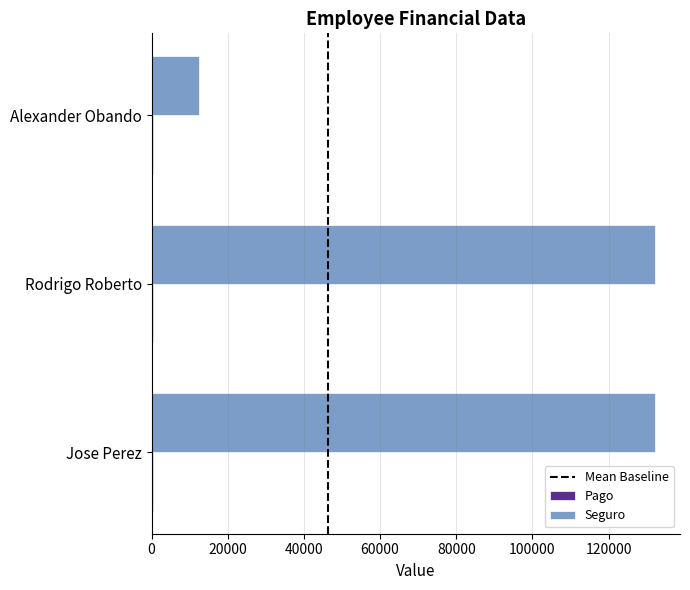

Which series has the largest total across all categories?

Seguro